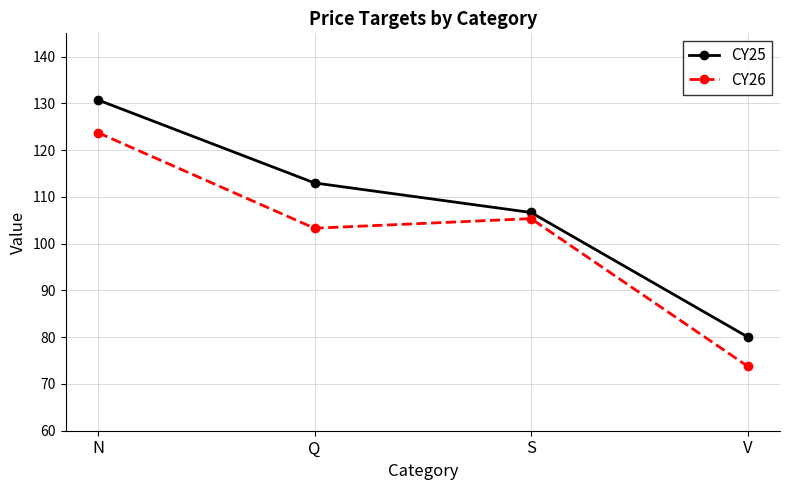

What is the difference between the maximum and minimum values in the CY25 series?

50.7